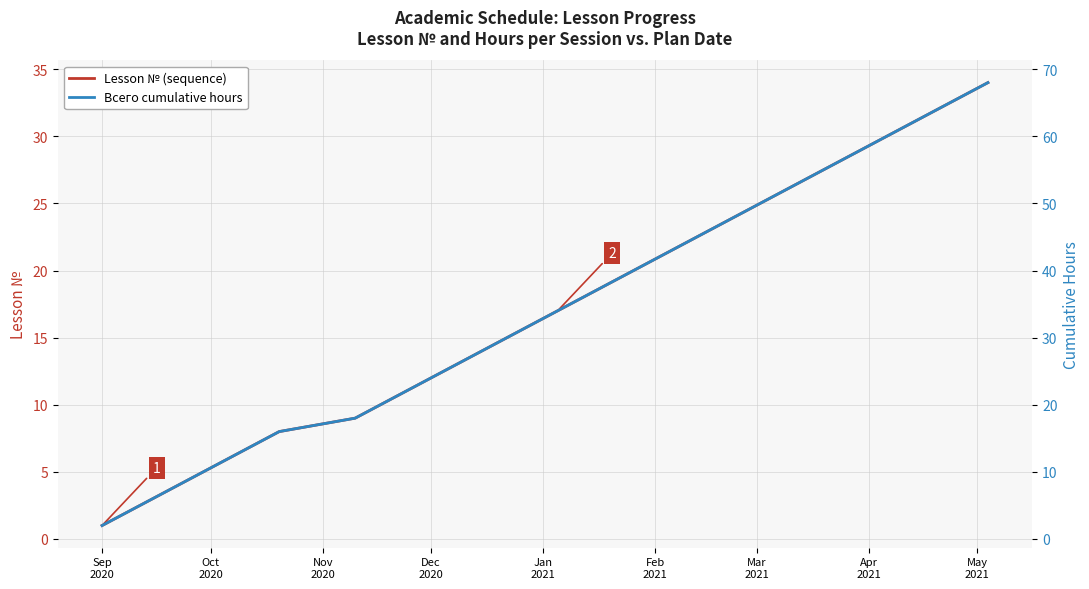

How many values in the Lesson № (sequence) series are below 18?

17